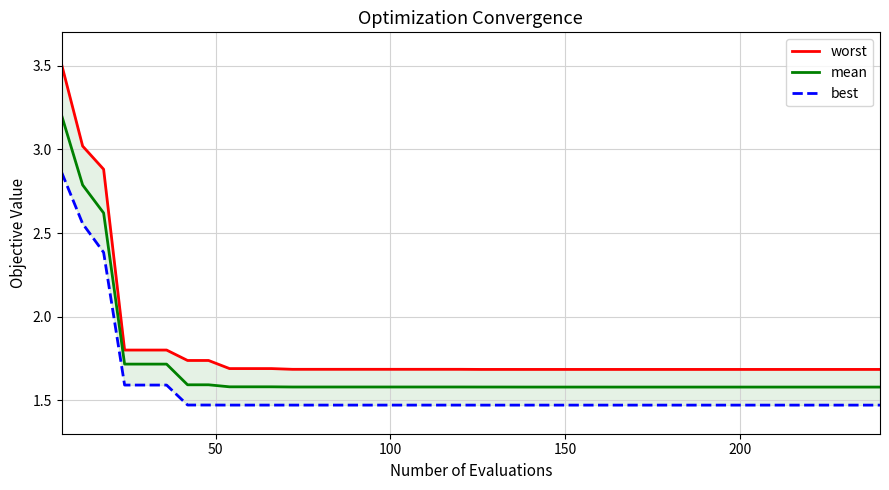

Rank the series by their maximum value, from highest to lowest.

worst, mean, best